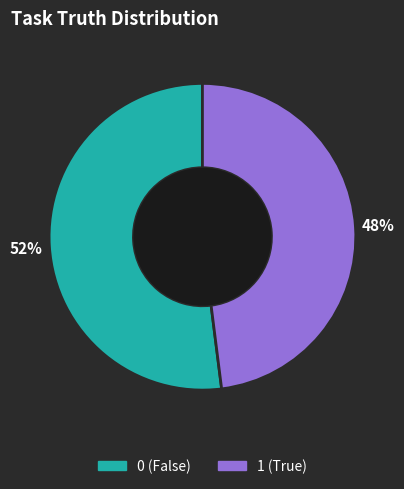

To the nearest percent, what is the average slice percentage?

50%